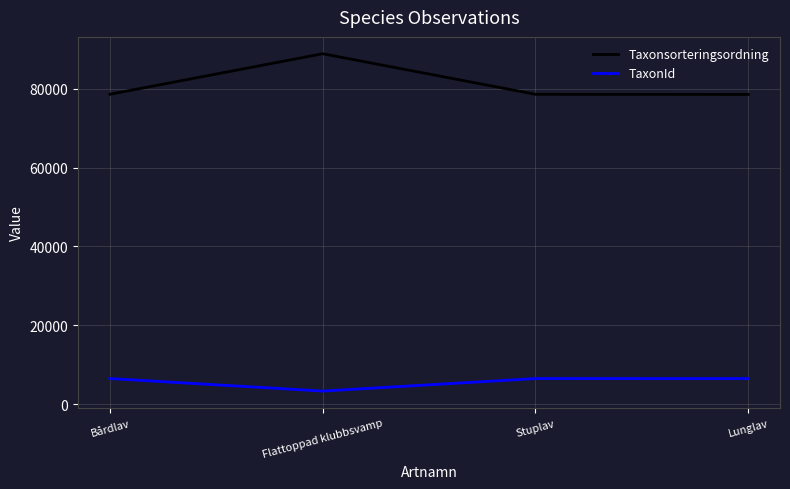

How many lines are shown in the chart?

2